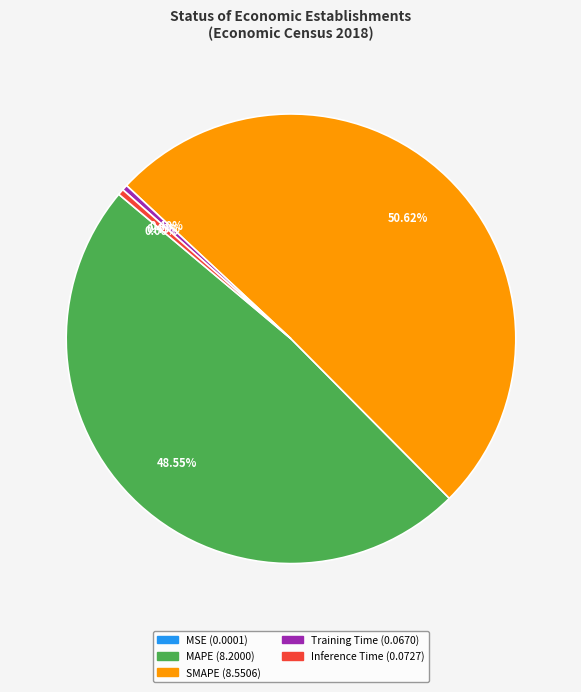

Do Inference Time and SMAPE together represent more than half of the pie?

Yes